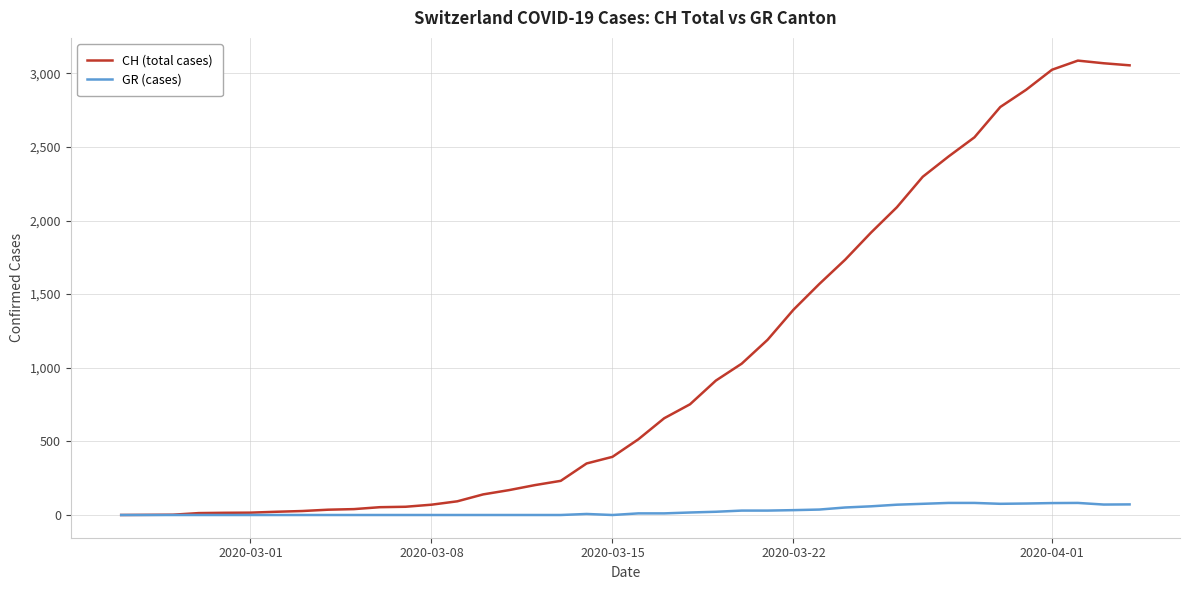

Rank the series by their average value, from highest to lowest.

CH (total cases), GR (cases)